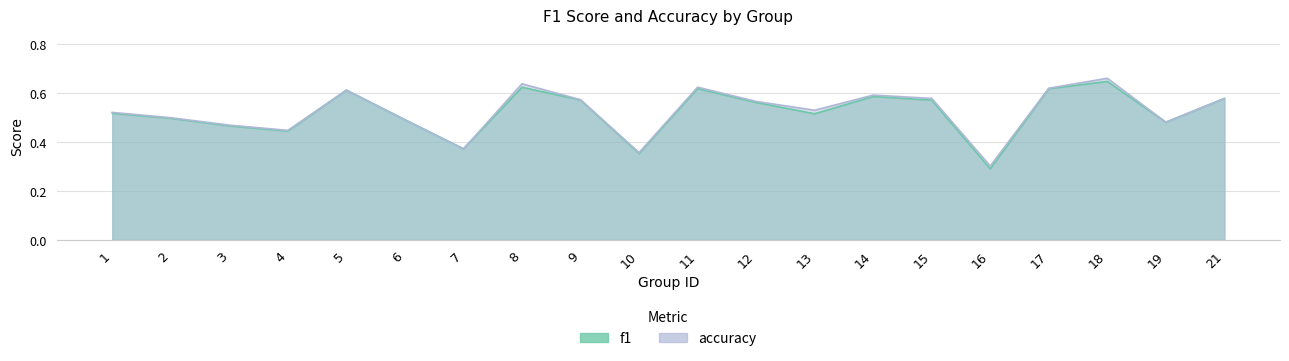

Reading right to left, list all the values displayed in this chart.

f1: 21=0.6	19=0.5	18=0.6	17=0.6	16=0.3	15=0.6	14=0.6	13=0.5	12=0.6	11=0.6	10=0.4	9=0.6	8=0.6	7=0.4	6=0.5	5=0.6	4=0.4	3=0.5	2=0.5	1=0.5
accuracy: 21=0.6	19=0.5	18=0.7	17=0.6	16=0.3	15=0.6	14=0.6	13=0.5	12=0.6	11=0.6	10=0.4	9=0.6	8=0.6	7=0.4	6=0.5	5=0.6	4=0.4	3=0.5	2=0.5	1=0.5